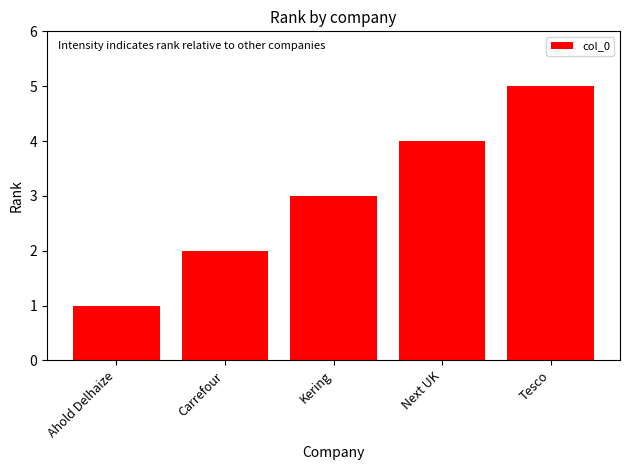

What is the average value?

3